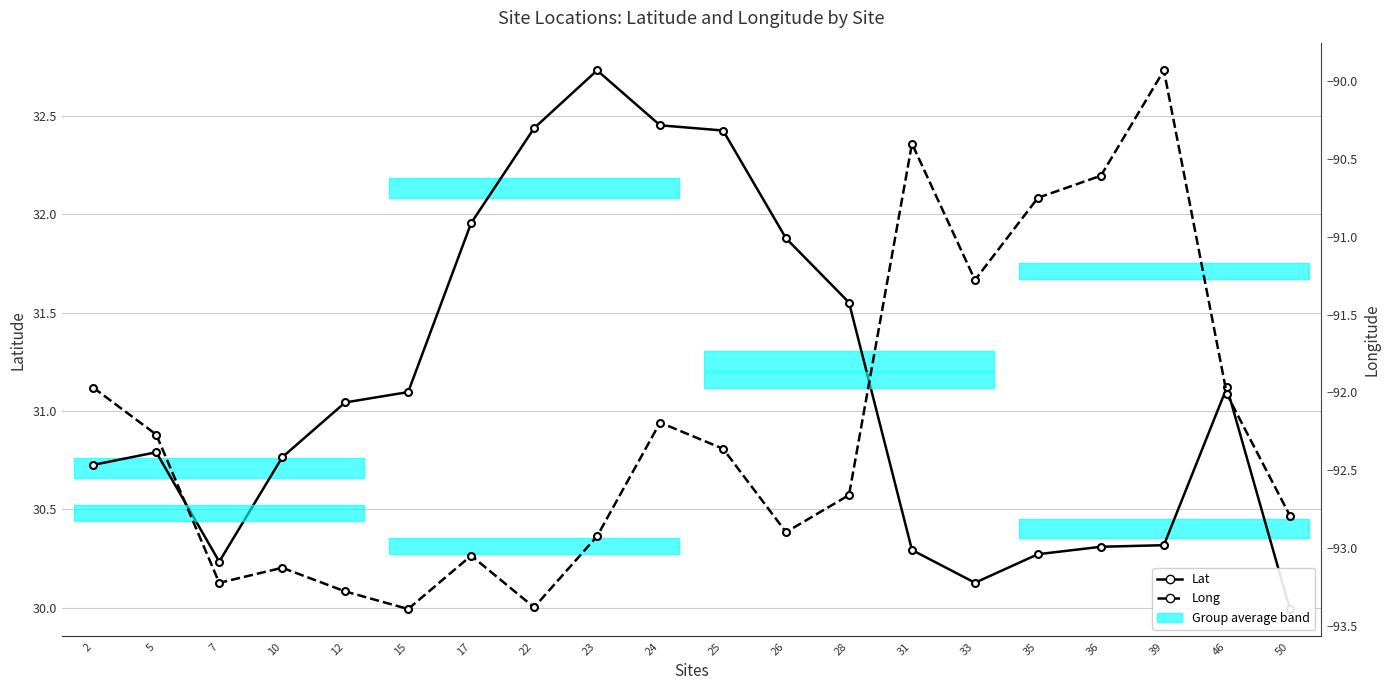

Where is Long nearest to the value -91?

35